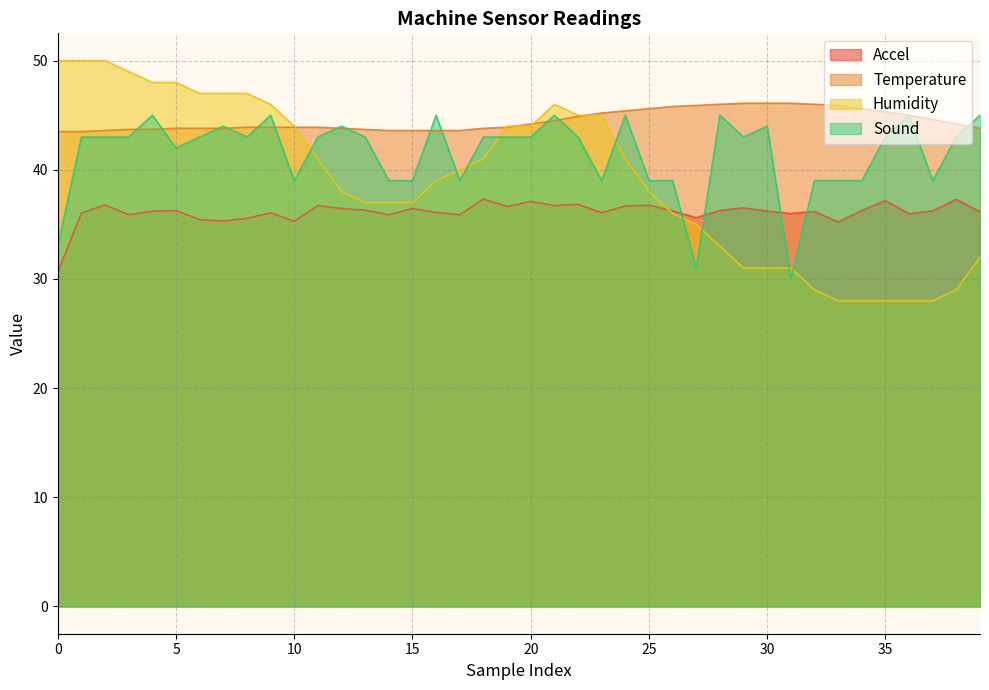

What is the highest value of the accel series?

37.3